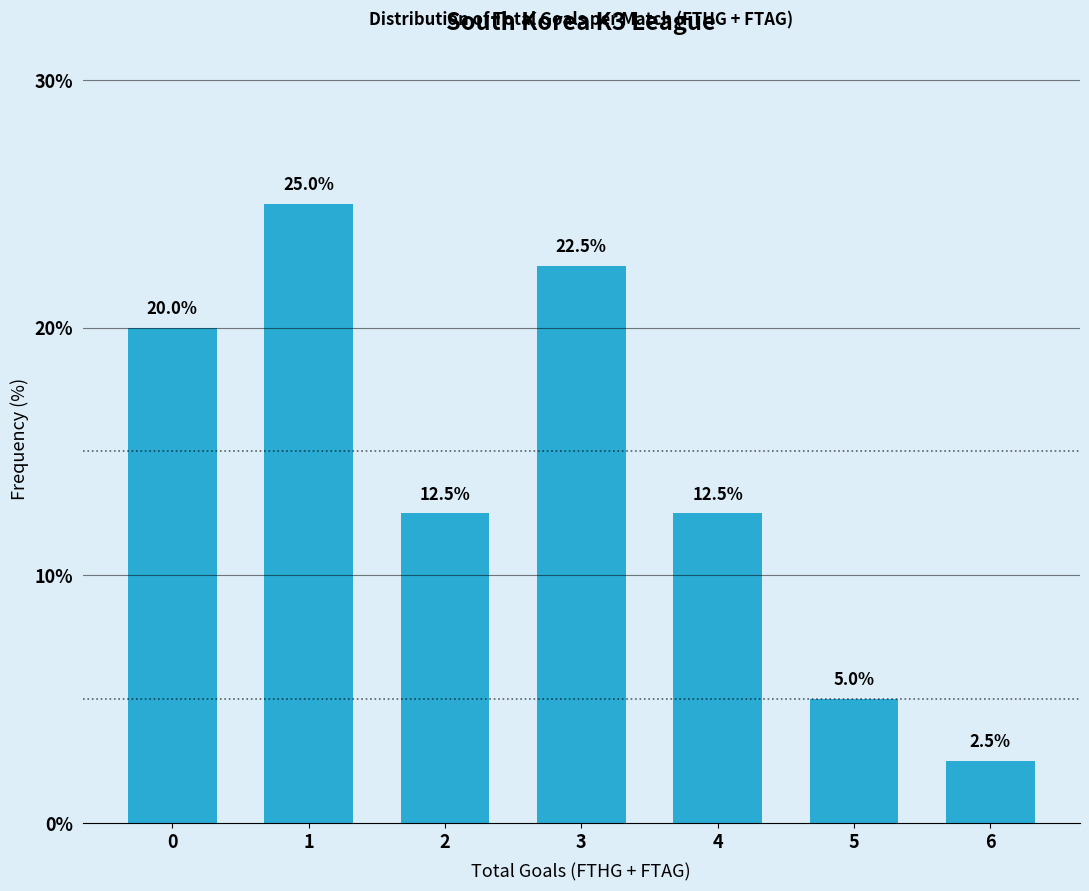

Reading left to right, transcribe all the data shown in this chart.

20.0	25.0	12.5	22.5	12.5	5.0	2.5